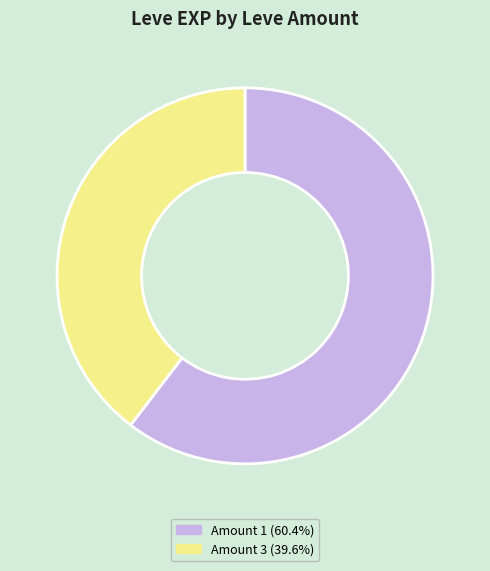

Does any single category account for the majority?

Yes